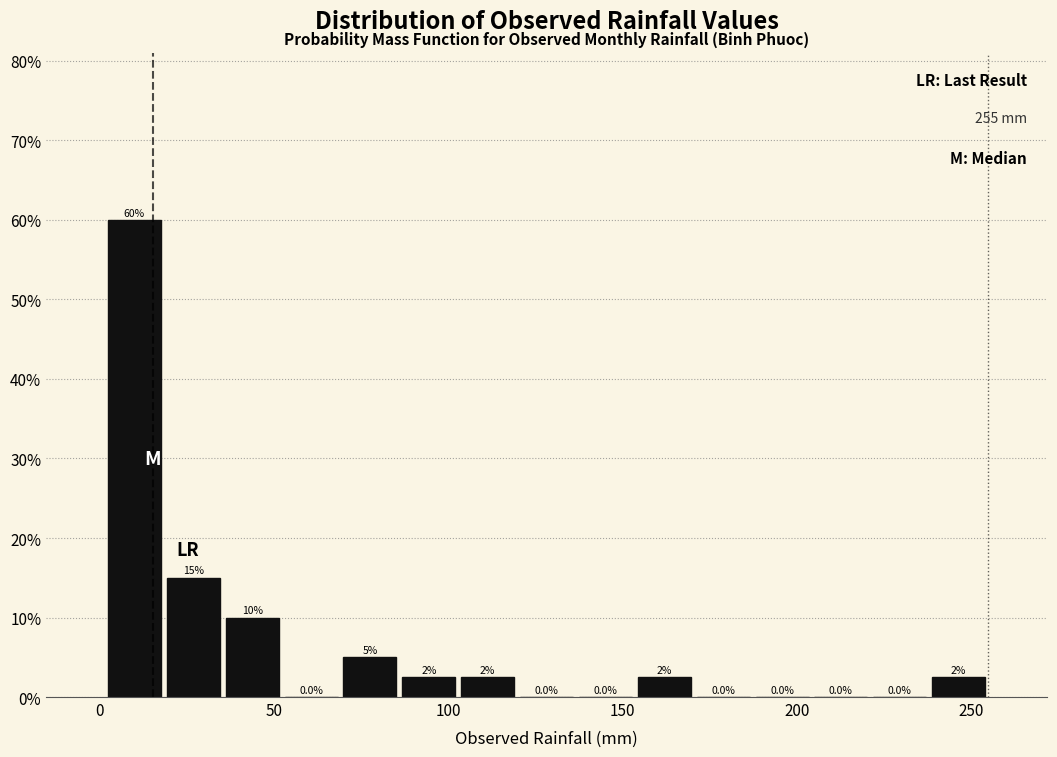

Around what value on the x-axis is the tallest bar? Give the approximate position of its centre, as read against the axis.

10